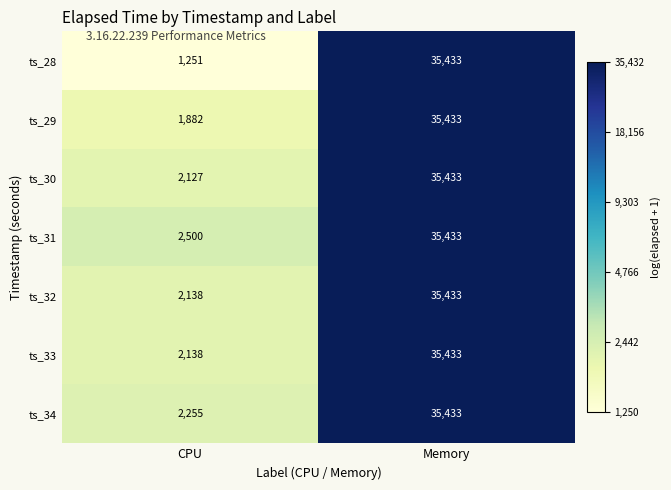

The value of ts_29 at CPU is 2965. True or false?

False